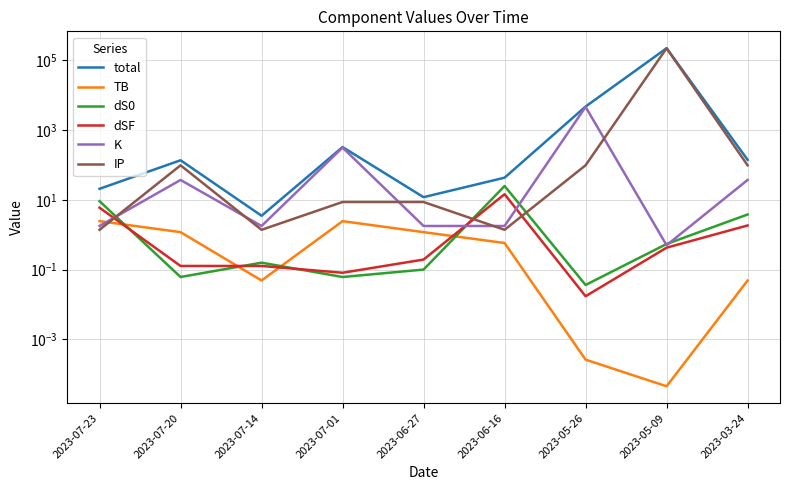

Reading left to right, list all the values displayed in this chart.

total: 20.8	136.9	3.5	327.3	12.0	43.4	4753.2	223592.2	141.2
TB: 2.5	1.2	0.0	2.5	1.2	0.6	0.0	0.0	0.0
dS0: 9.2	0.1	0.2	0.1	0.1	25.0	0.0	0.5	3.8
dSF: 6.0	0.1	0.1	0.1	0.2	14.6	0.0	0.4	1.8
K: 1.8	37.3	1.8	316.0	1.8	1.8	4654.9	0.5	37.3
IP: 1.4	98.2	1.4	8.7	8.7	1.4	98.2	223590.7	98.2